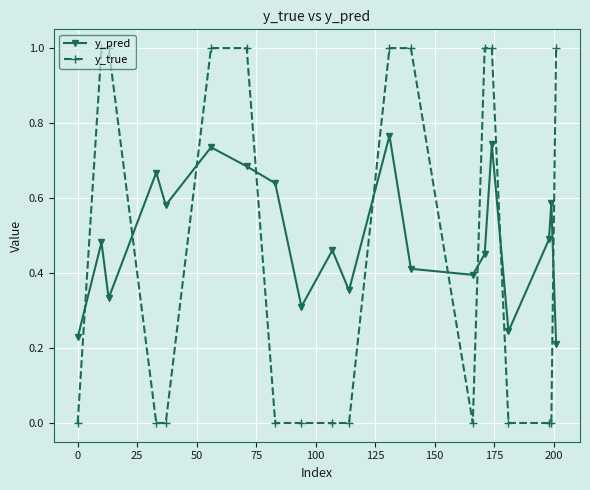

How many interior local valleys does the y_pred series have?

6